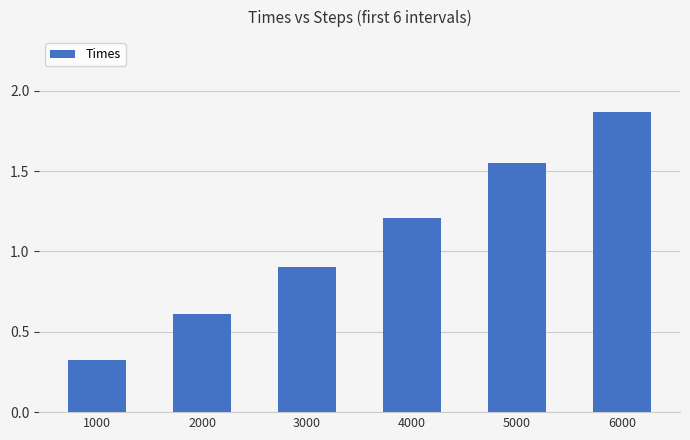

Which category has the lowest value across all series?

1000